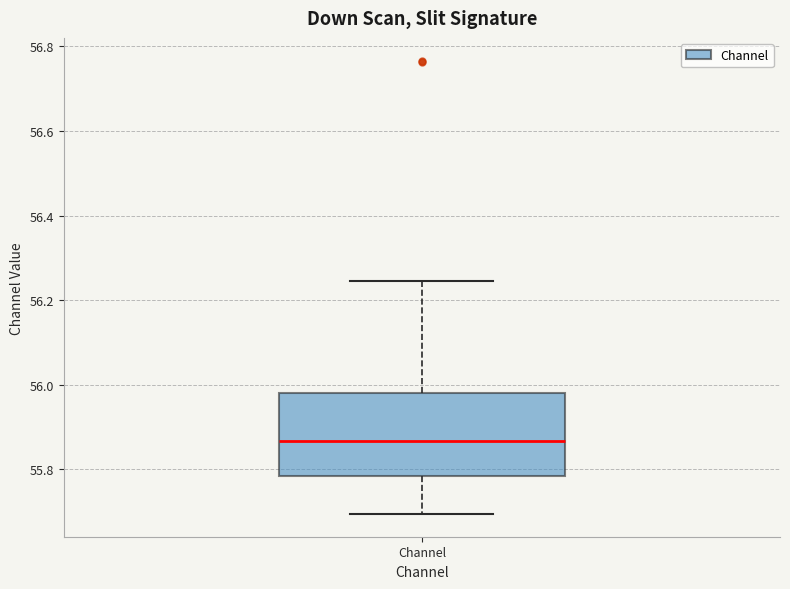

Where does the upper whisker of the box for Channel end on the y-axis? The values are not printed on the chart, so give them approximately, as read against the axis.

56.24